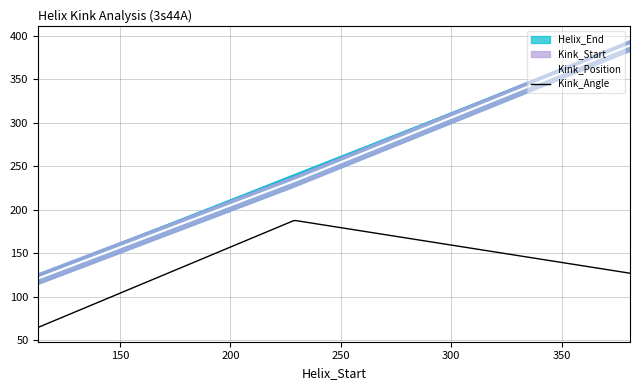

True or false: Kink_Position and Kink_Angle intersect in this chart.

False